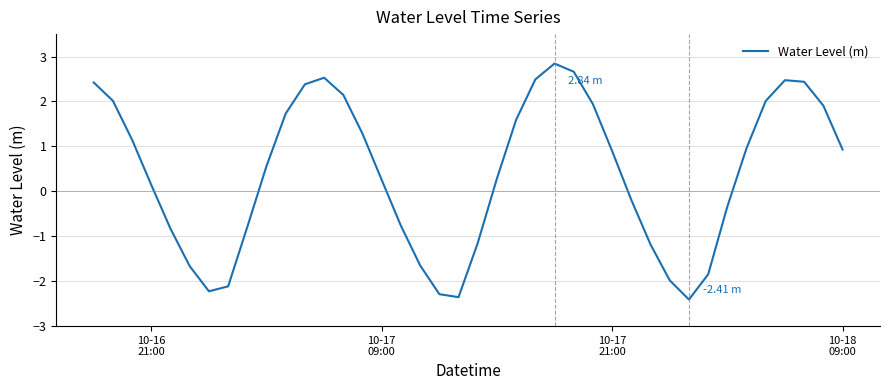

How many lines are shown in the chart?

1